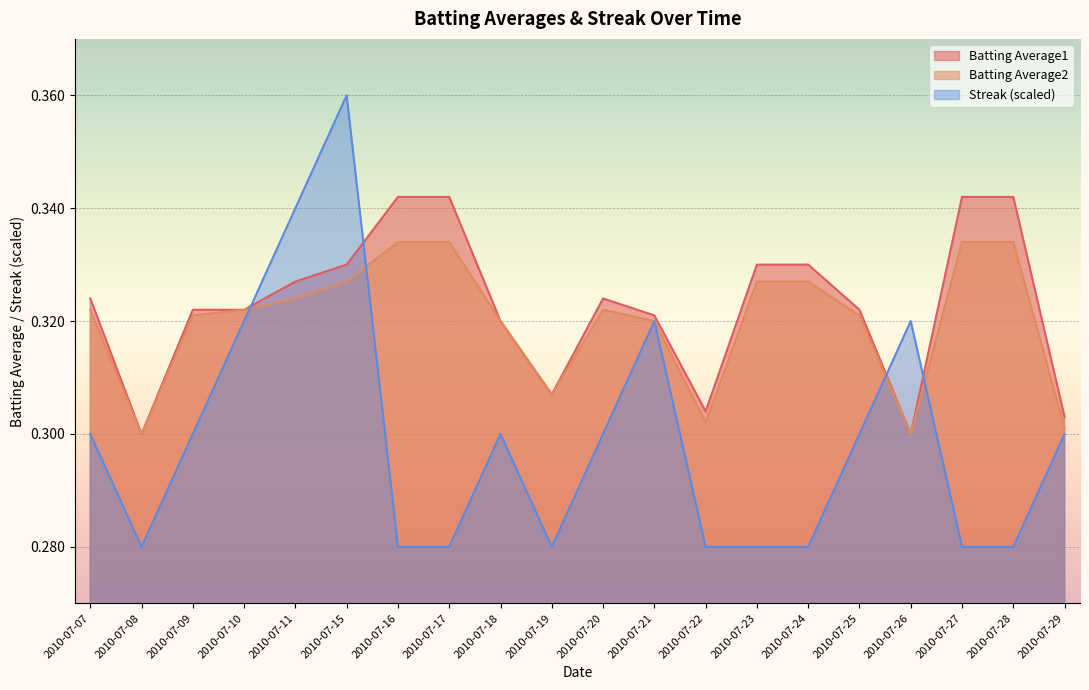

At which category is the sum across all series the highest?

2010-07-15